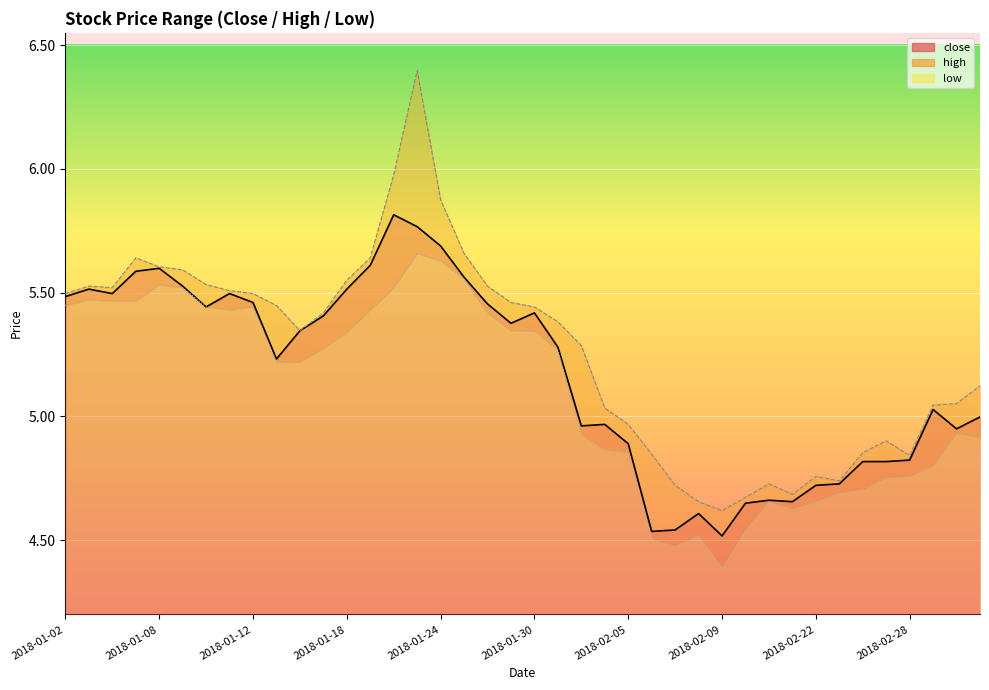

Which series has the largest total across all categories?

high